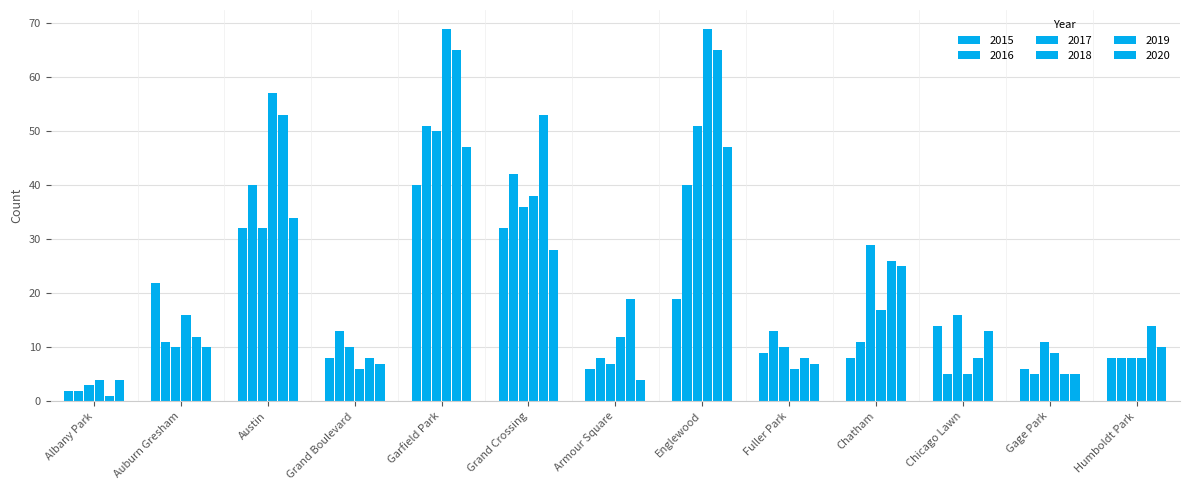

How many series are shown in this chart?

6